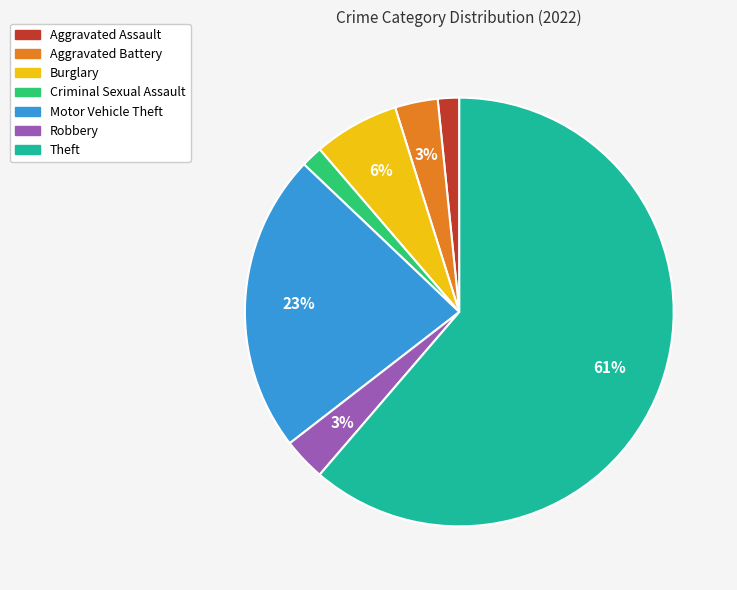

Do Motor Vehicle Theft and Burglary together represent more than half of the pie?

No